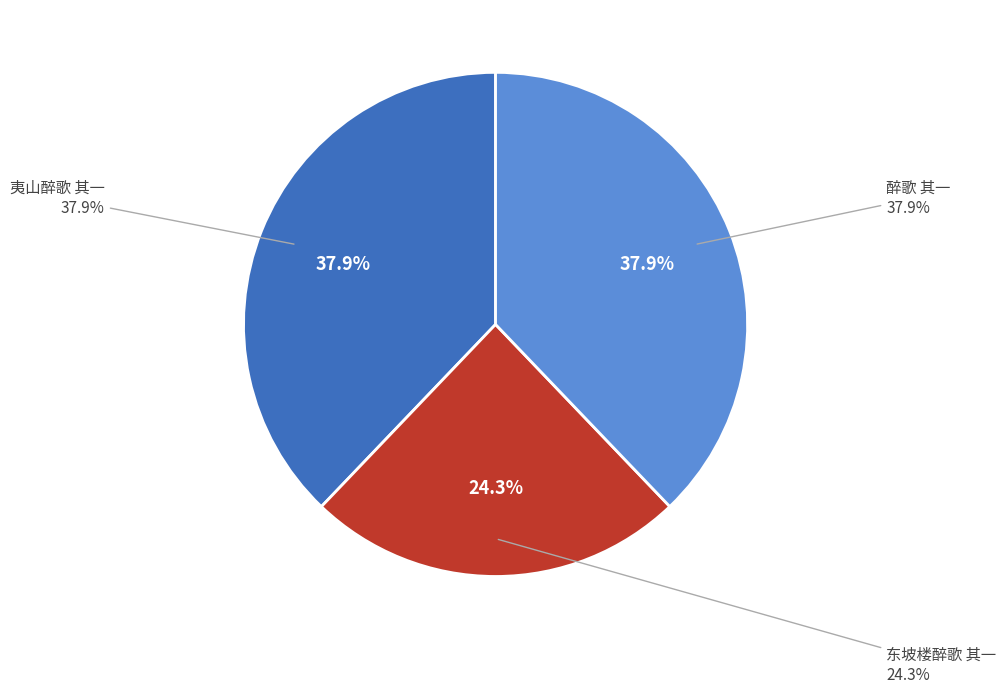

What percentage is NOT represented by 东坡楼醉歌 其一?

75.7%